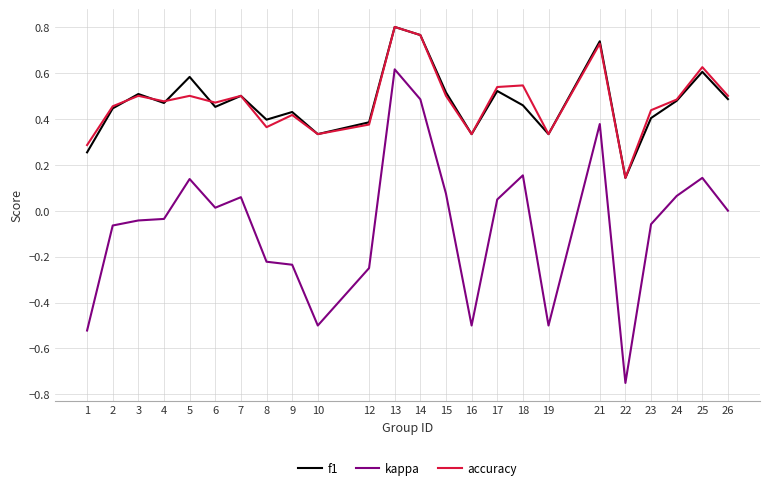

The value of accuracy at 12 is 0.4. True or false?

True